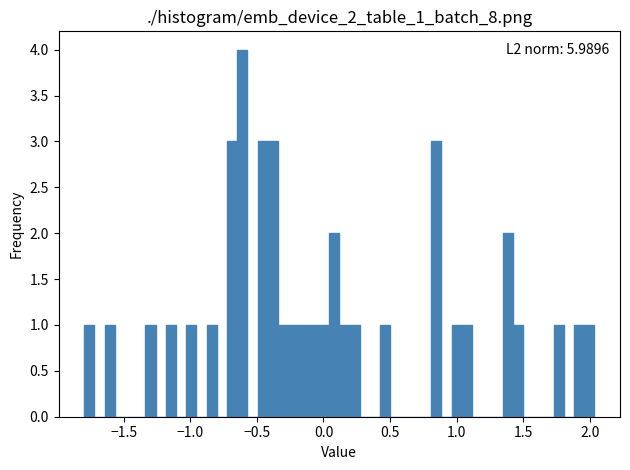

Around what value on the x-axis is the tallest bar? Give the approximate position of its centre, as read against the axis.

-0.60